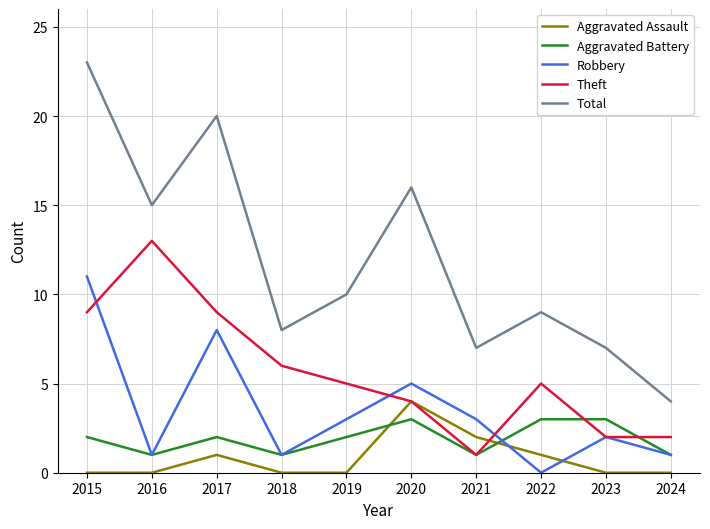

What is the maximum value for Robbery?

11